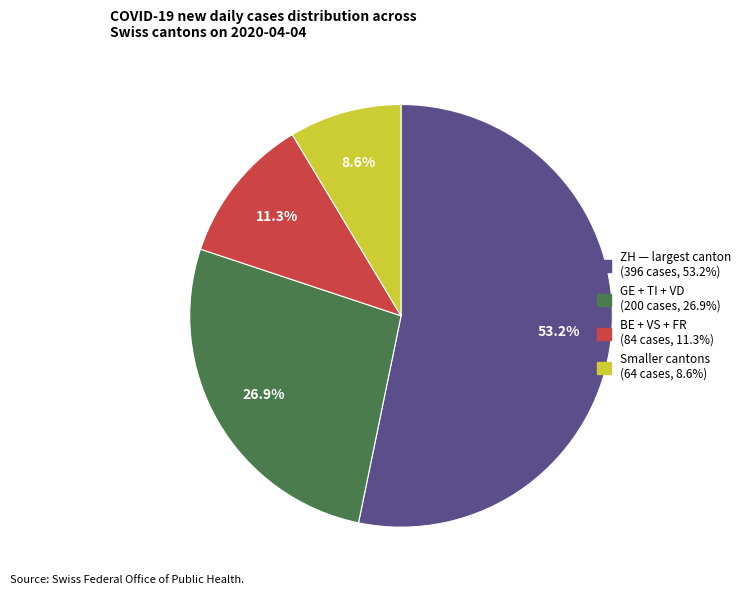

Is there any slice that represents more than half of the pie?

Yes